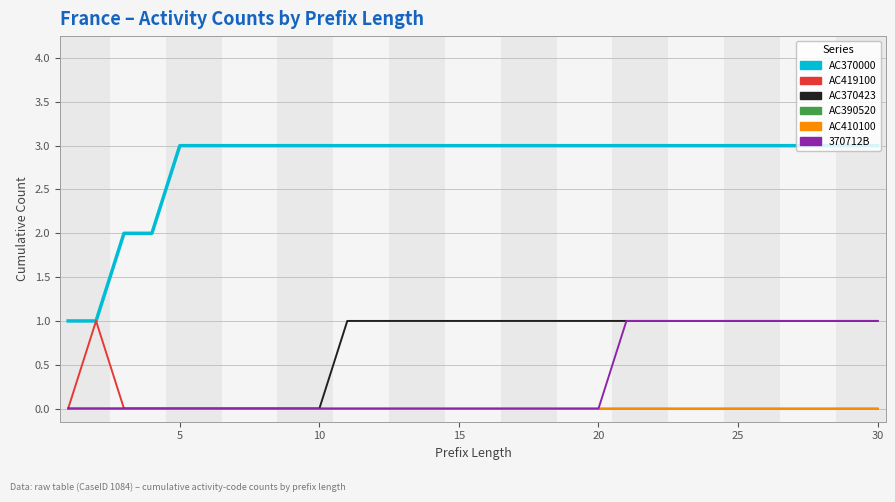

Which category has the highest value in the AC370000 series?

5